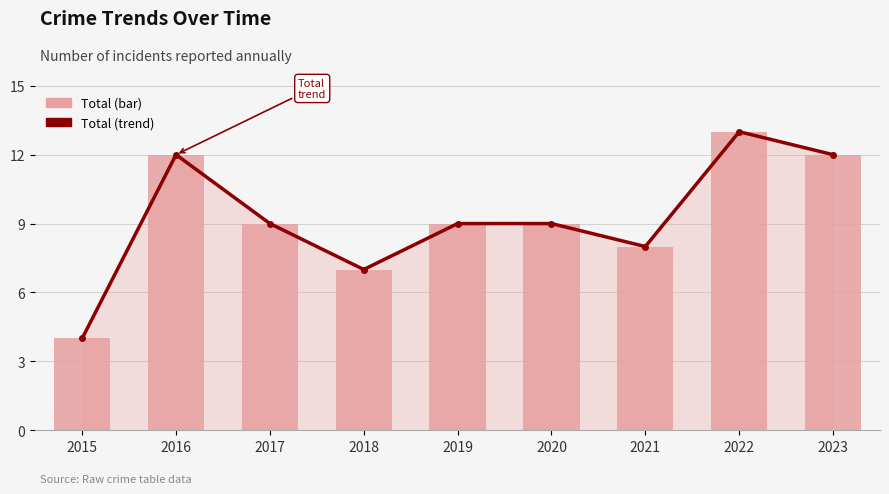

At which label does Total (trend) reach its minimum?

2015